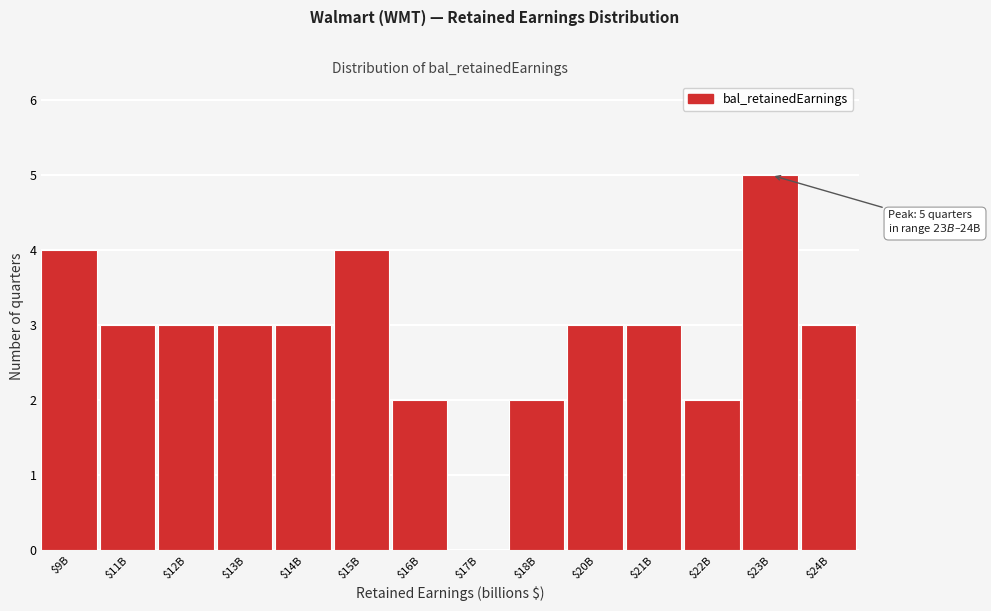

What is the maximum value shown in the chart?

5